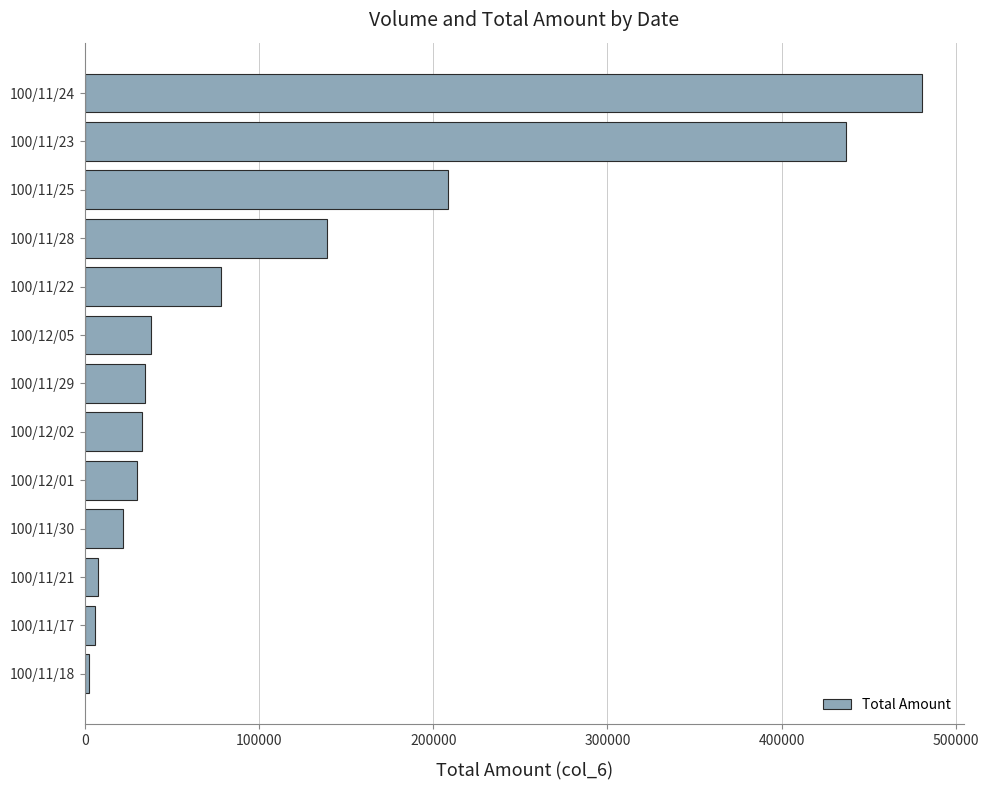

What is the difference between the second highest and second lowest values?

431010